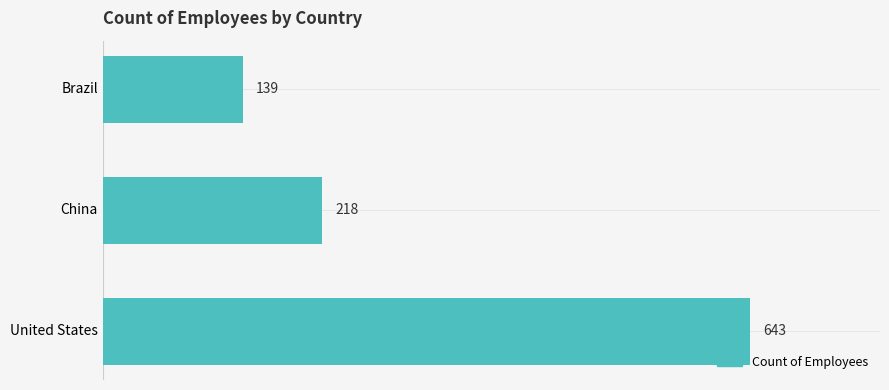

Rank the categories by value from lowest to highest.

Brazil, China, United States